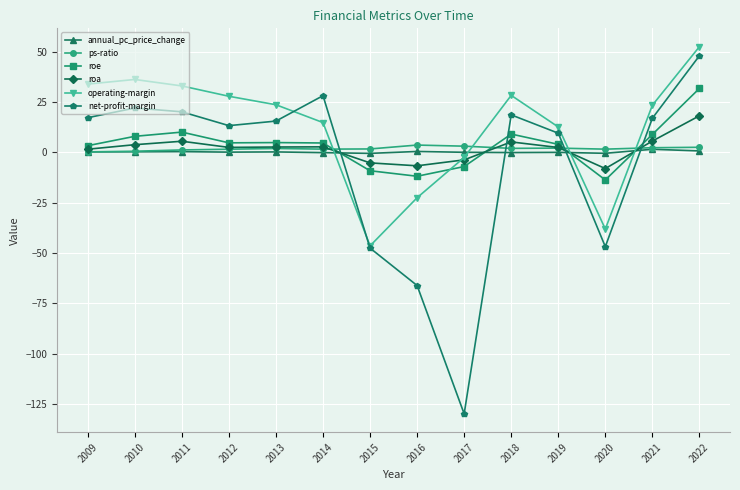

Which series has the largest total across all categories?

operating-margin